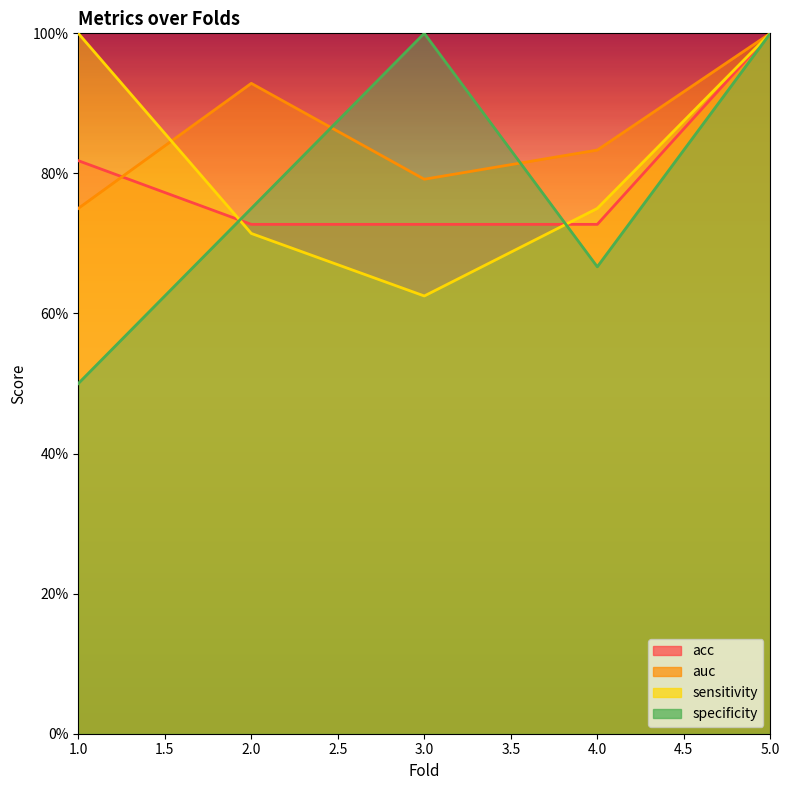

Does the chart display data point markers on the line(s)?

No